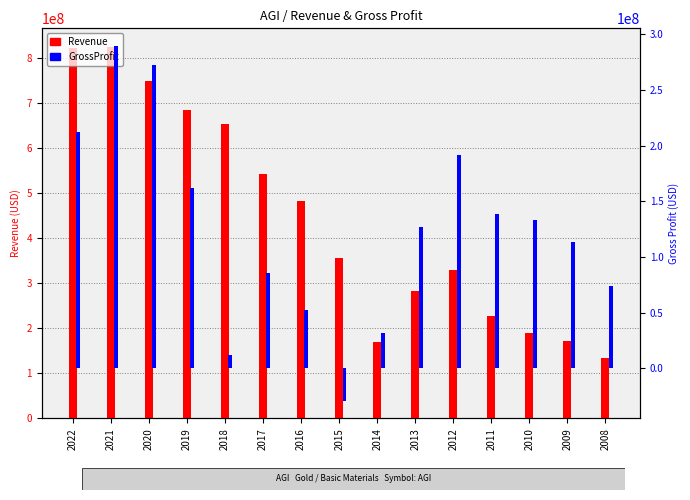

How many series are shown in this chart?

2